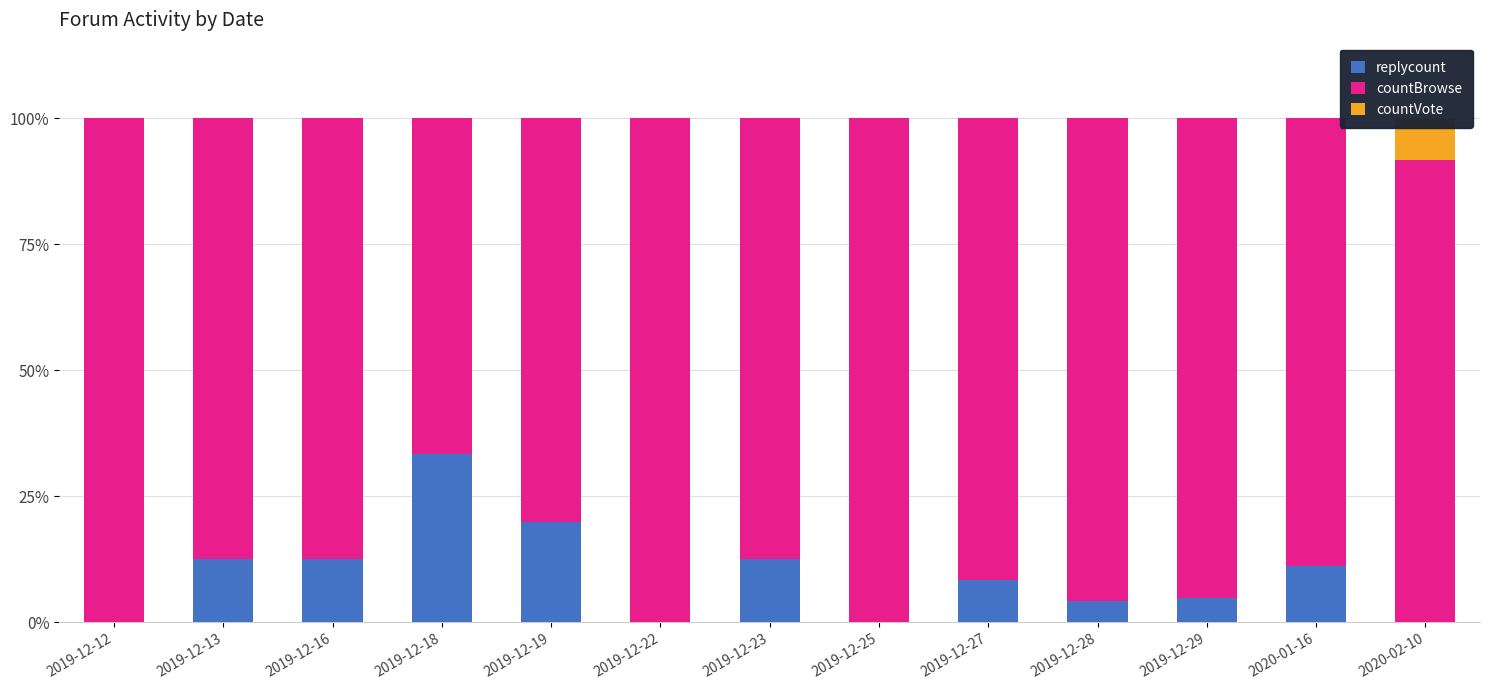

Between 2019-12-13 and 2019-12-27, which is larger?

2019-12-13